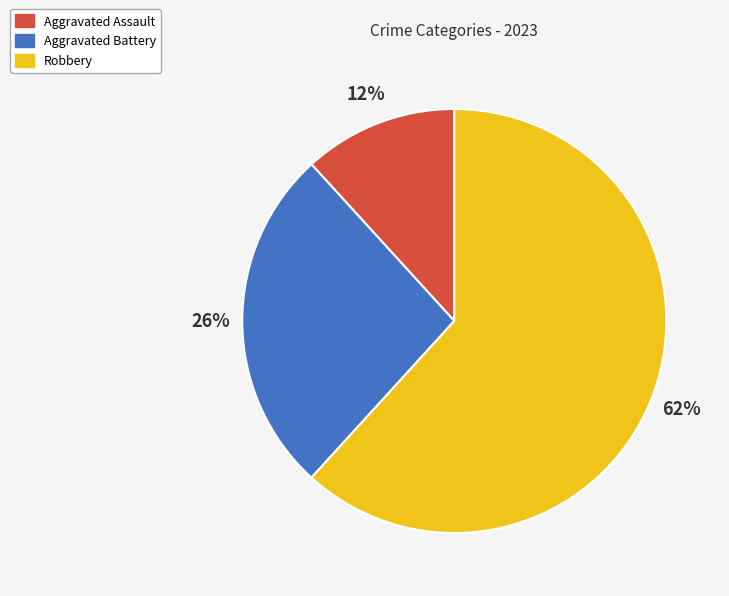

Is the sum of Robbery and Aggravated Assault greater than half?

Yes